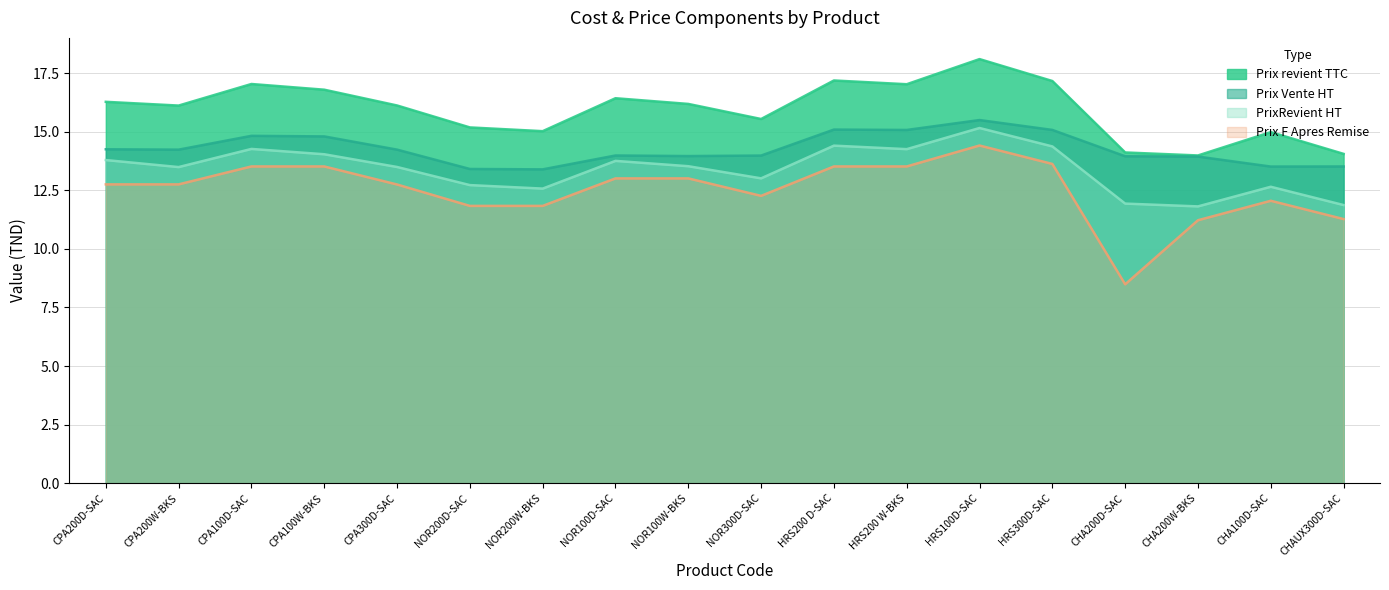

What is the average value of the Prix Vente HT series?

14.3